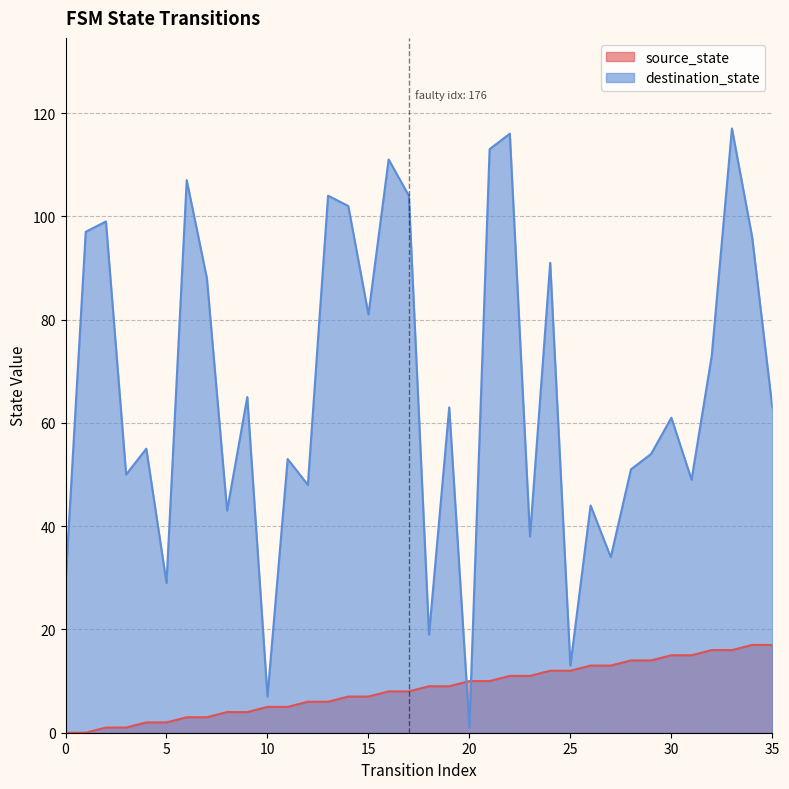

Reading right to left, list all the values displayed in this chart.

source_state: 35=17	34=17	33=16	32=16	31=15	30=15	29=14	28=14	27=13	26=13	25=12	24=12	23=11	22=11	21=10	20=10	19=9	18=9	17=8	16=8	15=7	14=7	13=6	12=6	11=5	10=5	9=4	8=4	7=3	6=3	5=2	4=2	3=1	2=1	1=0	0=0
destination_state: 35=63	34=96	33=117	32=73	31=49	30=61	29=54	28=51	27=34	26=44	25=13	24=91	23=38	22=116	21=113	20=1	19=63	18=19	17=104	16=111	15=81	14=102	13=104	12=48	11=53	10=7	9=65	8=43	7=88	6=107	5=29	4=55	3=50	2=99	1=97	0=29